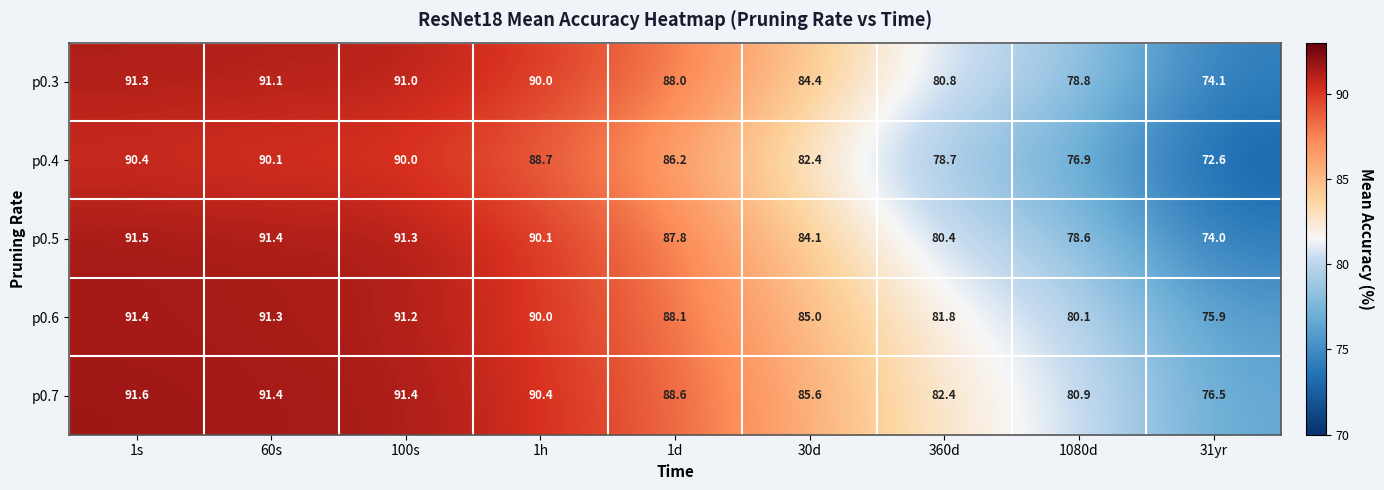

Which series has the largest total across all categories?

p0.7